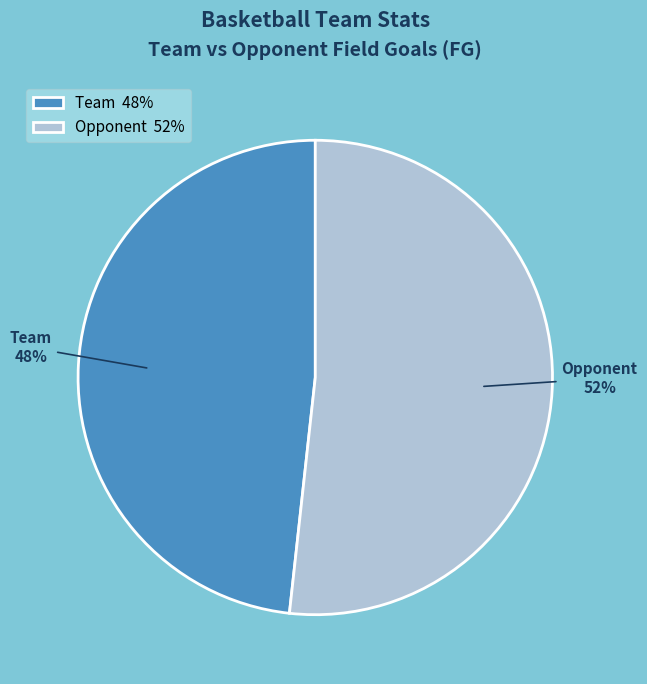

To the nearest percent, what percentage of the pie is Team?

48%